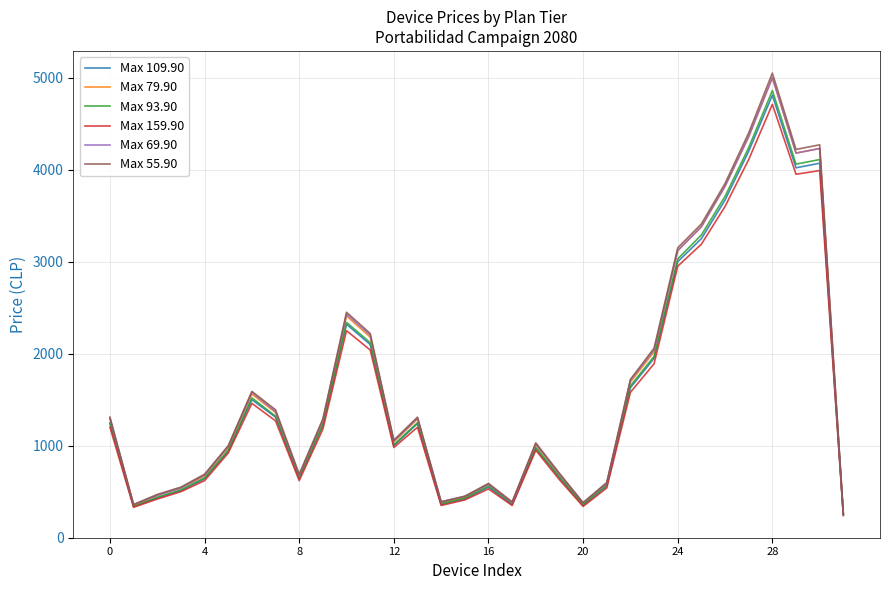

What is the greatest value displayed?

5049